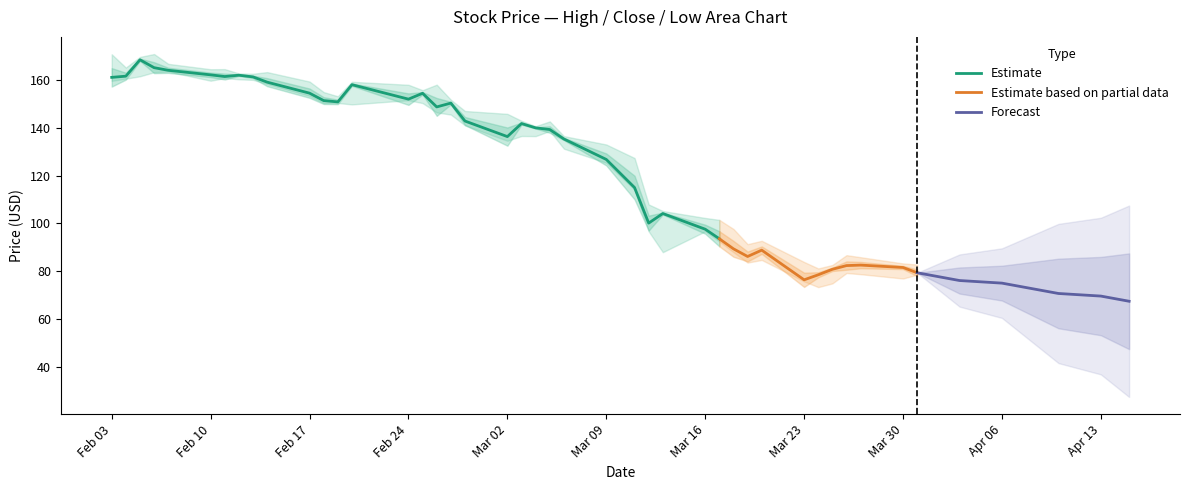

What is the value of the Low point at the 13th from the left?

150.4